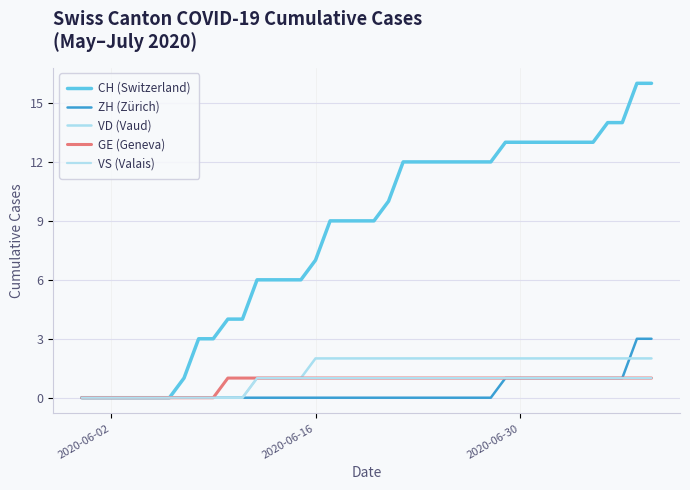

Rank the series by their maximum value, from lowest to highest.

GE (Geneva), VS (Valais), VD (Vaud), ZH (Zürich), CH (Switzerland)